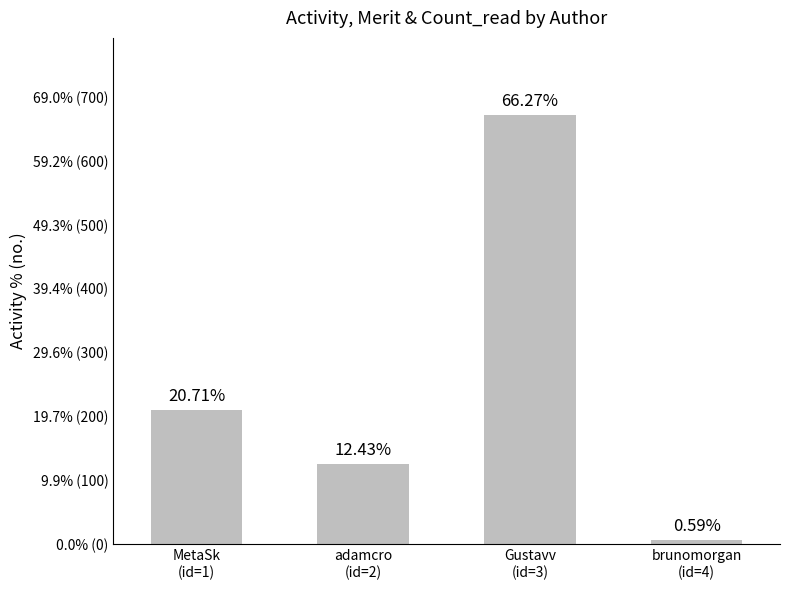

At which category does the chart reach its peak across all series?

Gustavv
(id=3)